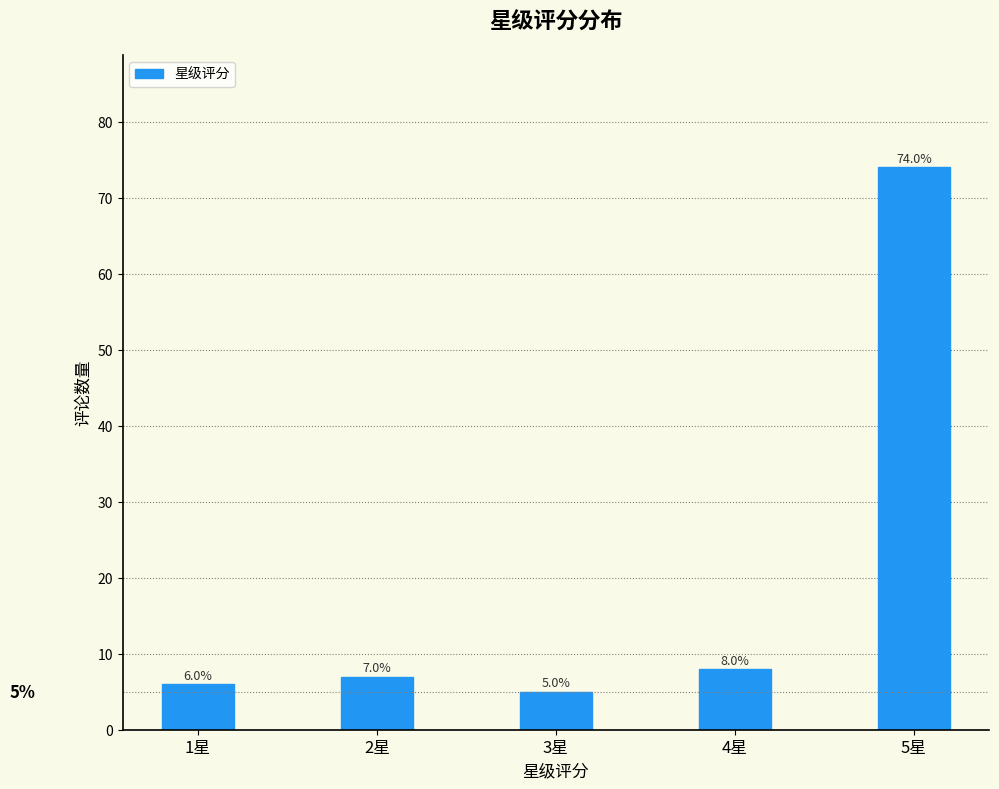

Reading left to right, transcribe all the data shown in this chart.

6.0	7.0	5.0	8.0	74.0